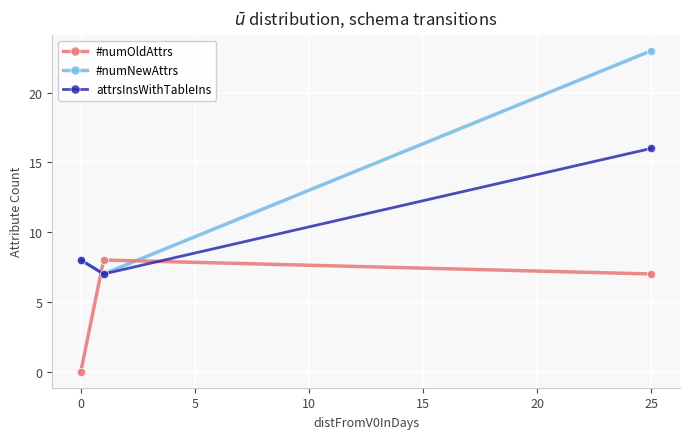

Rank the series by their maximum value, from lowest to highest.

#numOldAttrs, attrsInsWithTableIns, #numNewAttrs